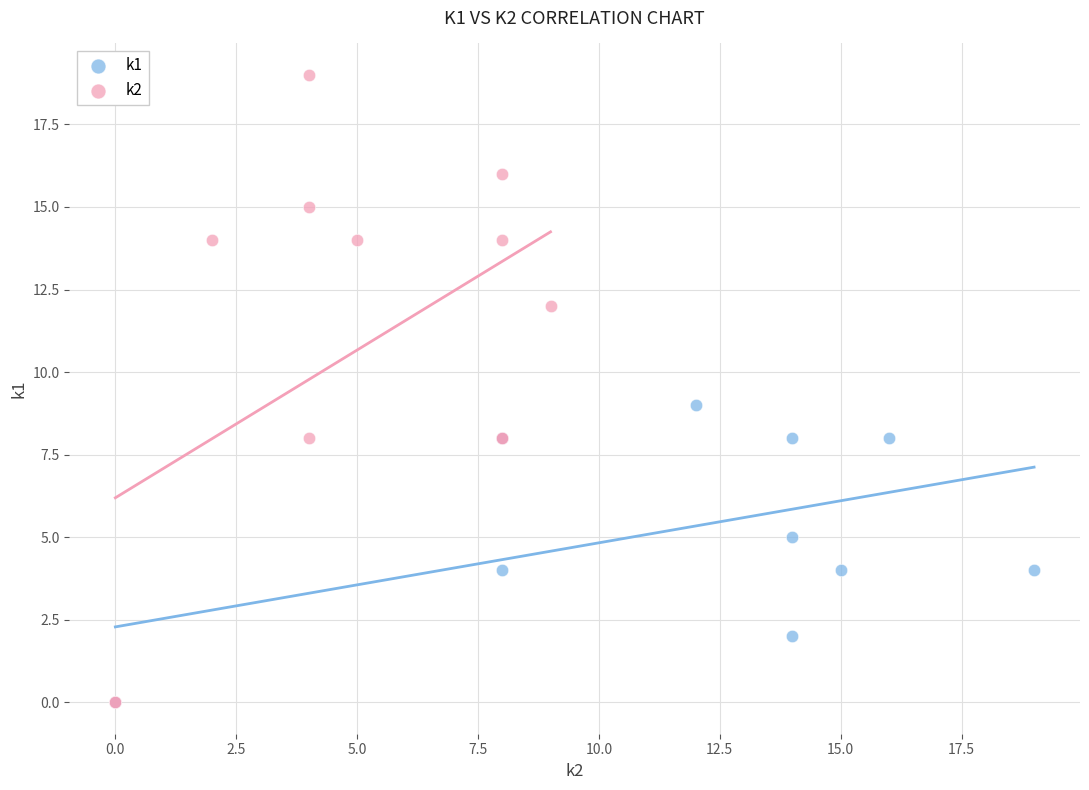

Which series has the widest spread of Y values?

k2